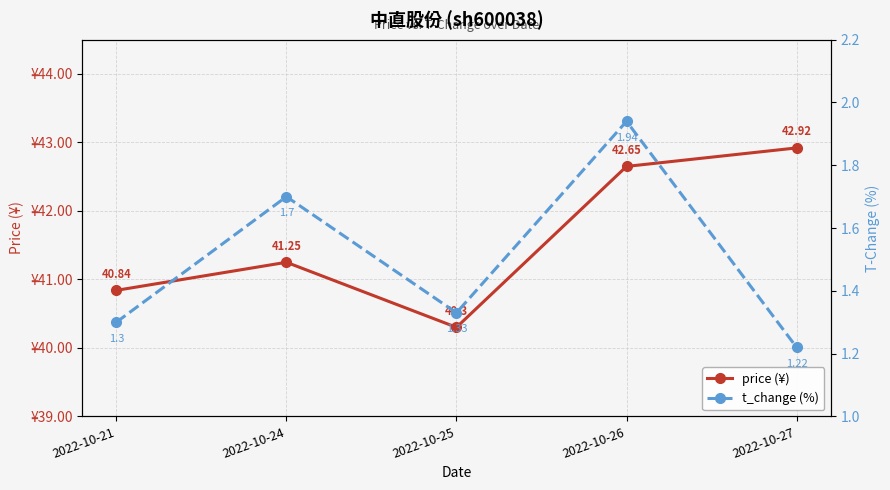

What is the spread (max minus min) of values at 2022-10-27?

41.7